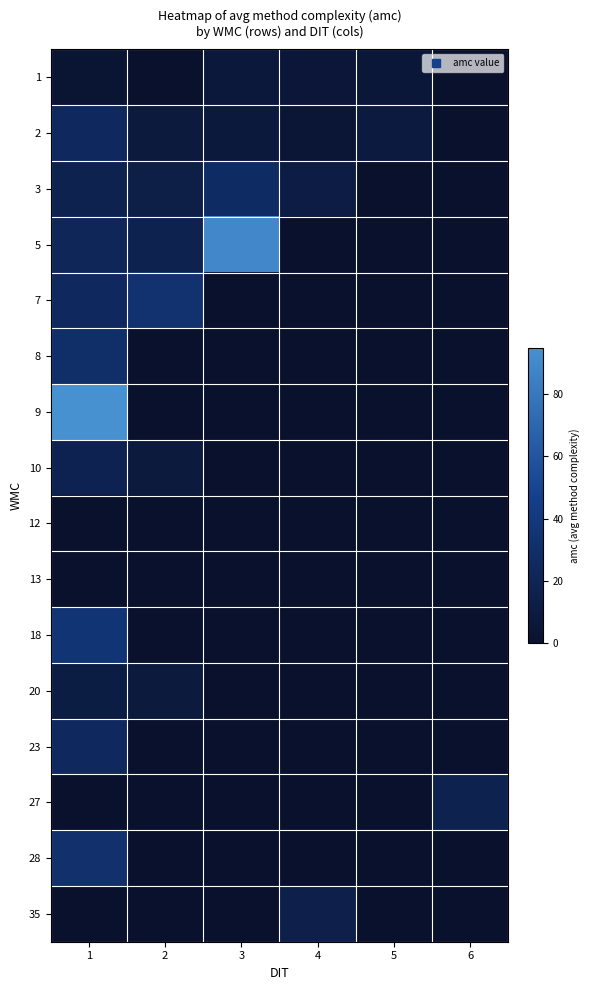

How many series are shown in this chart?

16